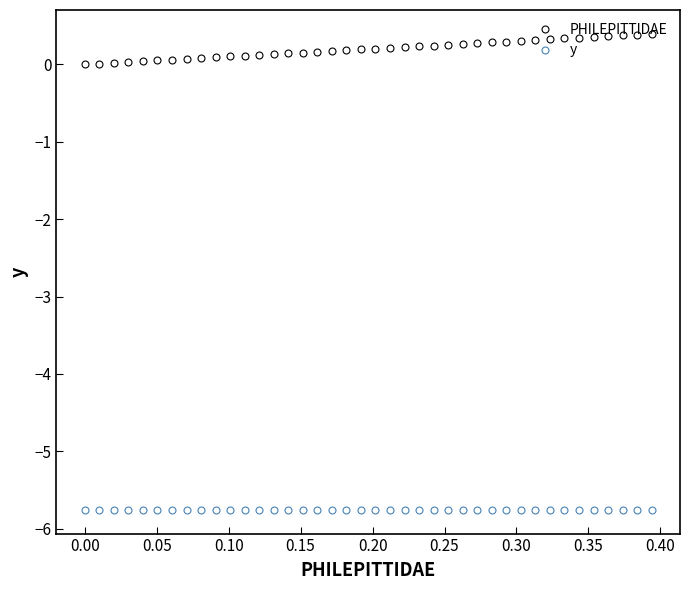

What is the sum of all PHILEPITTIDAE values?

7.9